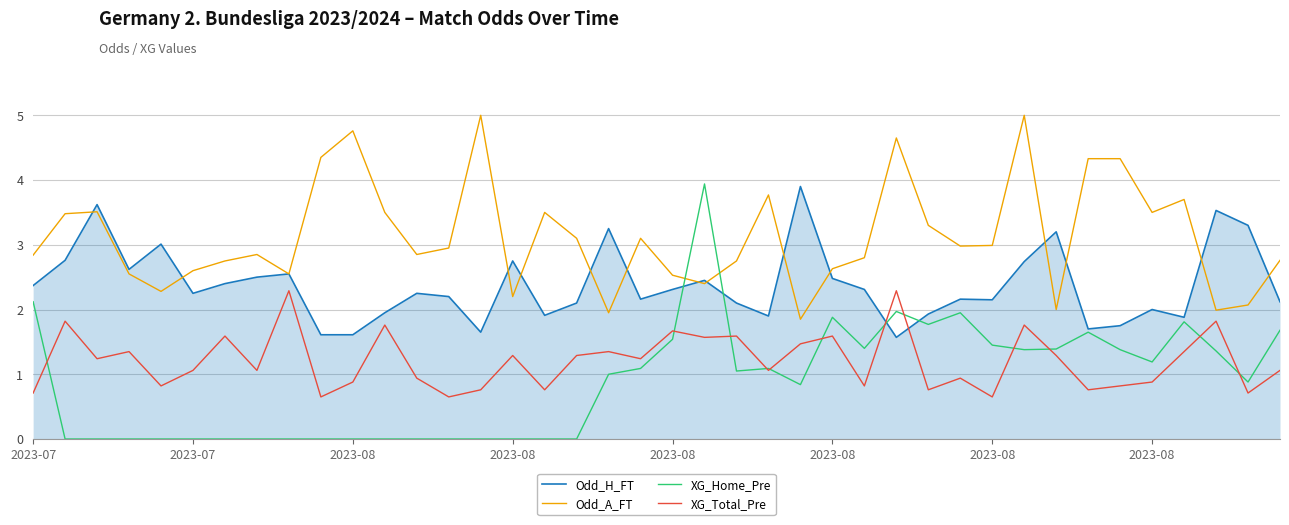

In XG_Total_Pre, how many points are lower than both neighbors (excluding endpoints)?

14